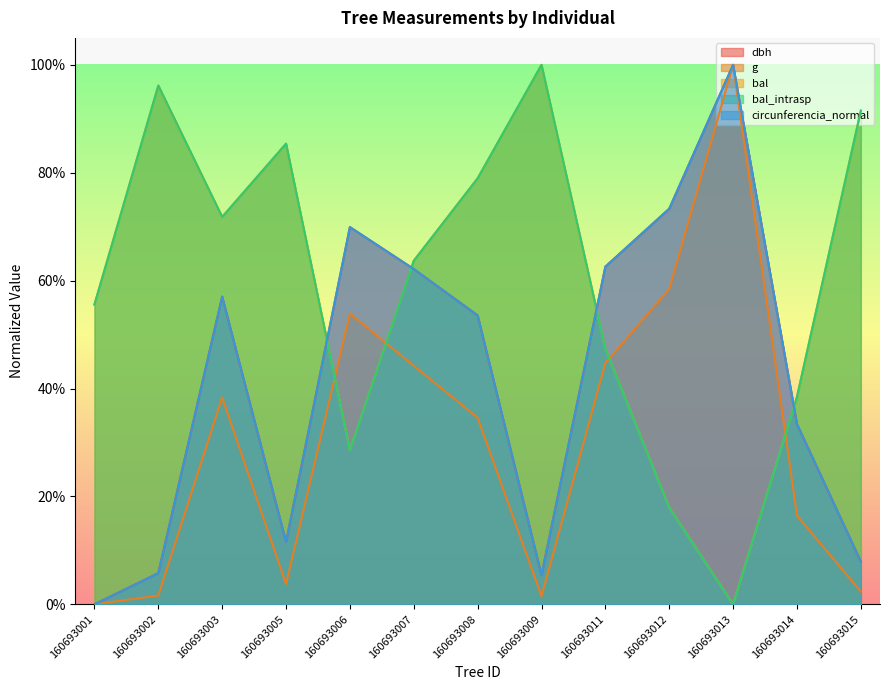

What is the approximate value of dbh at 160693015?

0.1